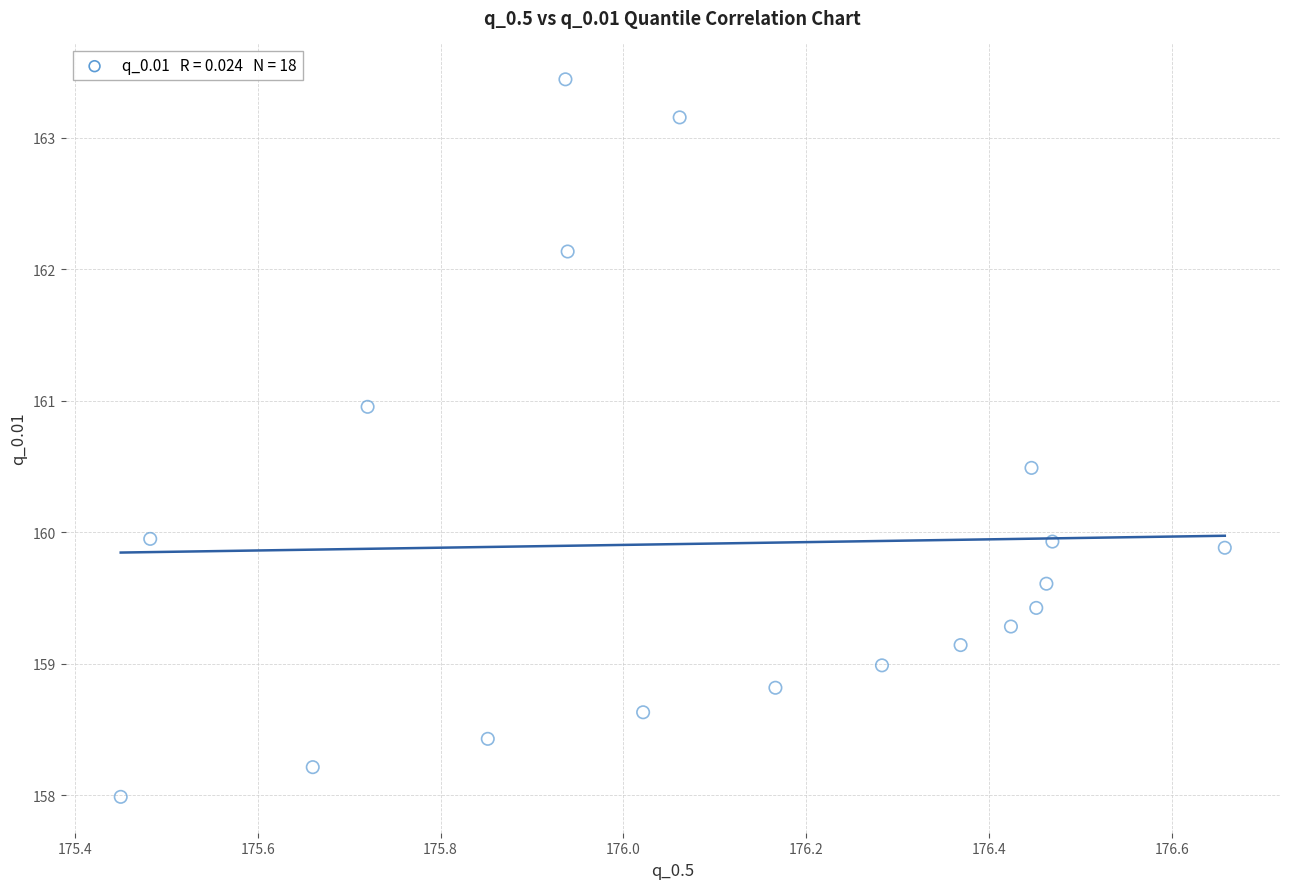

What is the range of Y values (max minus min)?

5.5